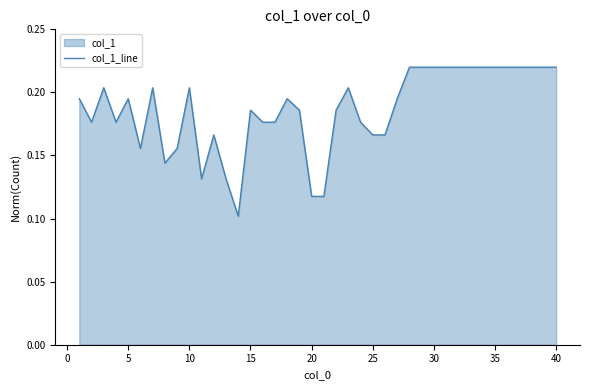

The chart shows a value of 0.1 at 31. True or false?

False